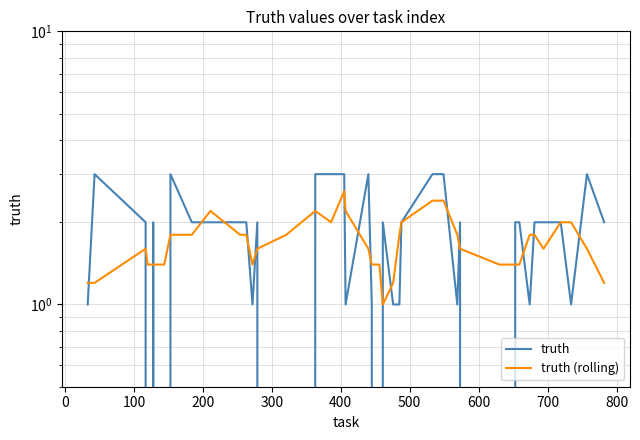

True or false: truth (rolling) has a value of 3.9 at 14.

False